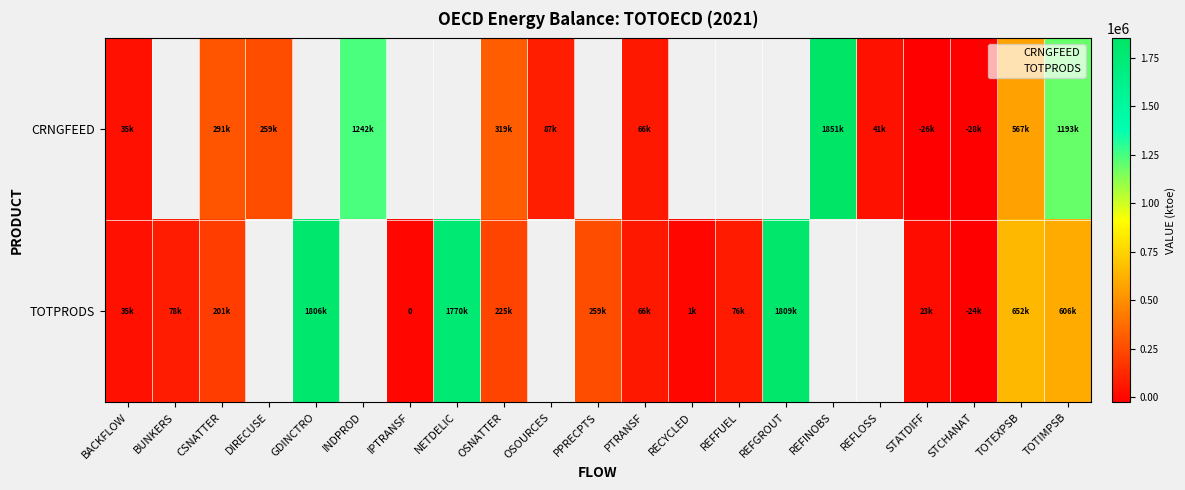

Count the number of data series in this chart.

2